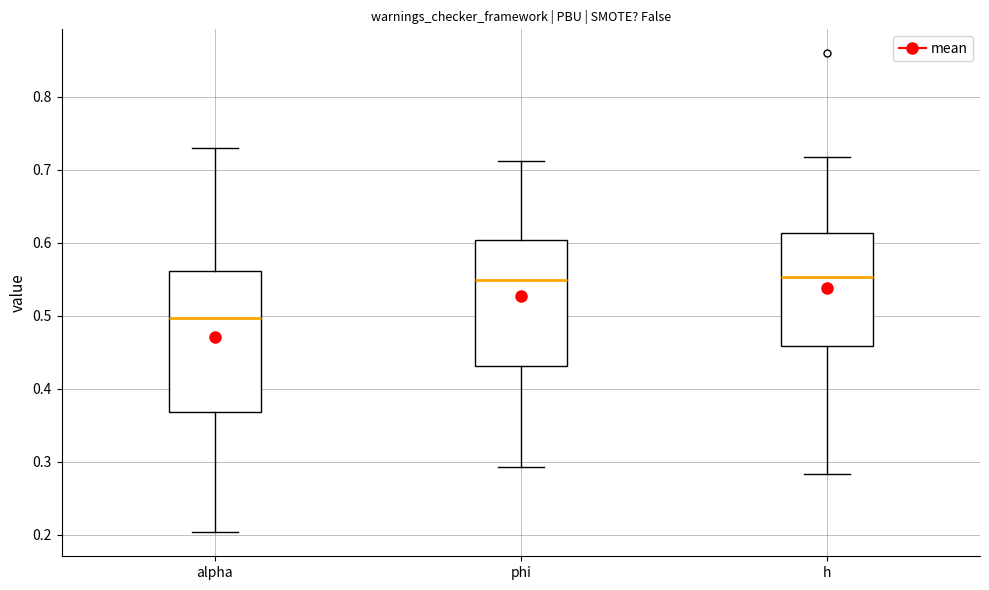

Reading left to right, read every box against the y-axis: the position of its median line, the range the box covers, and the ends of its whiskers. The values are not printed on the chart, so give them approximately, as read against the axis.

alpha: median 0.50, box 0.37 to 0.56, whiskers 0.20 to 0.73
phi: median 0.55, box 0.43 to 0.60, whiskers 0.29 to 0.71
h: median 0.55, box 0.46 to 0.61, whiskers 0.28 to 0.72